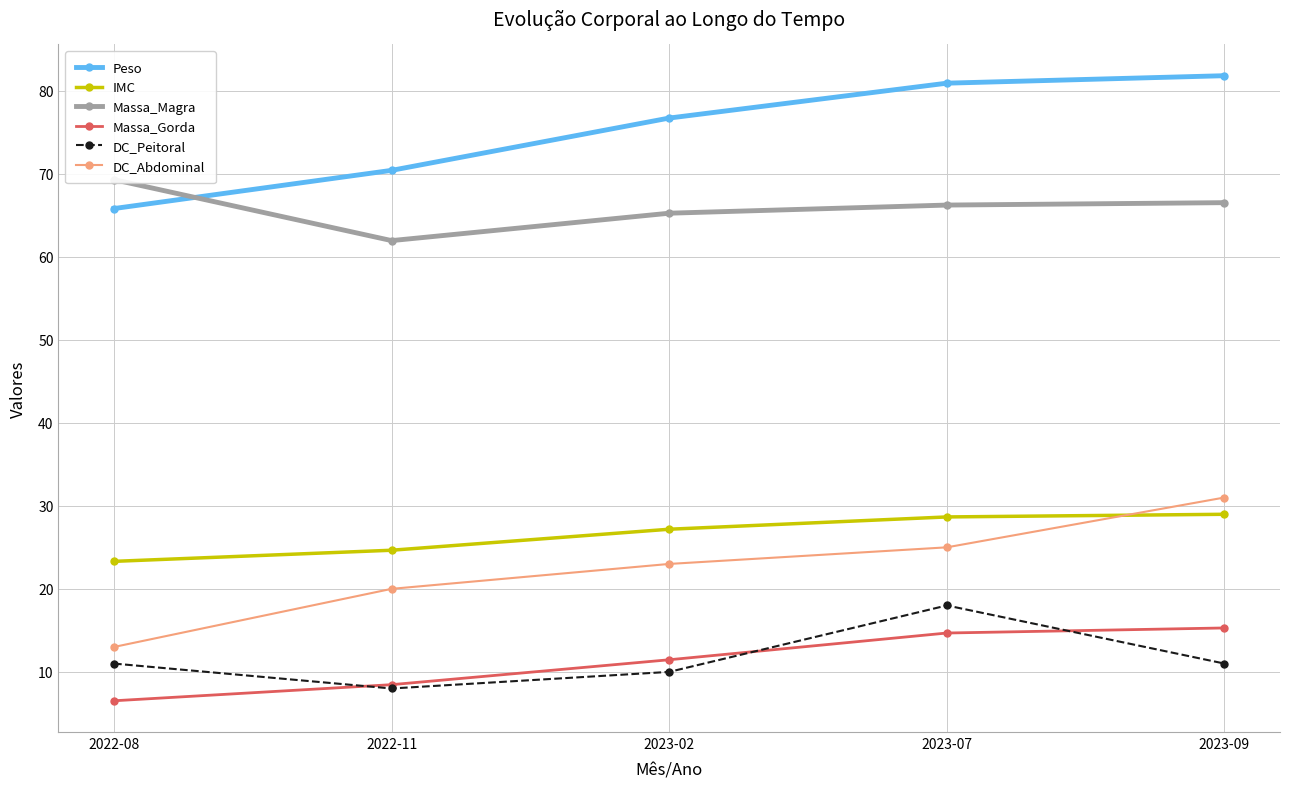

What is the sum of the IMC values at 2023-07 and 2022-08?

52.0